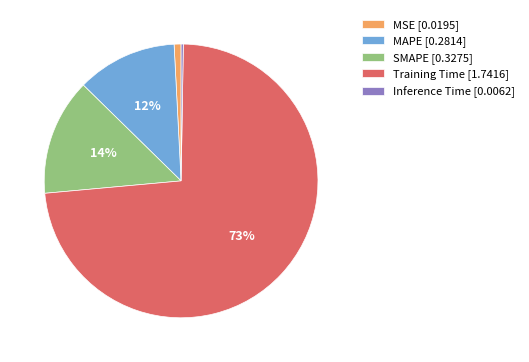

To the nearest percent, what portion does SMAPE represent?

14%